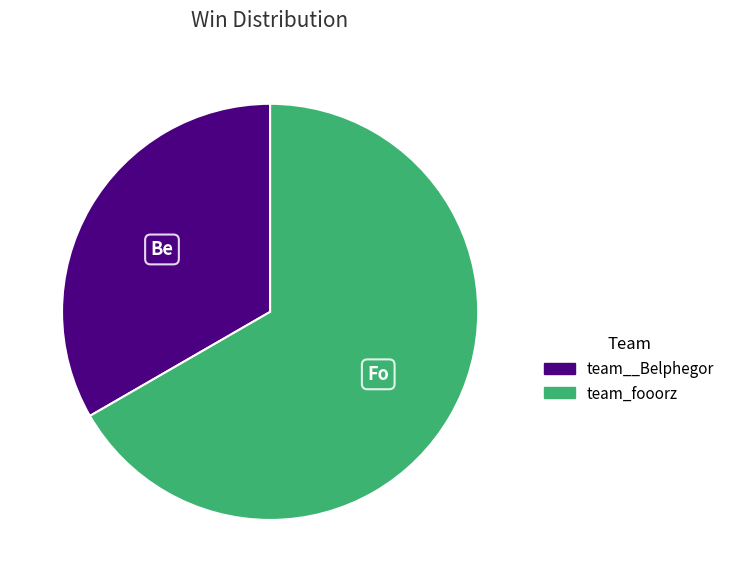

Which slice is the smallest?

team__Belphegor